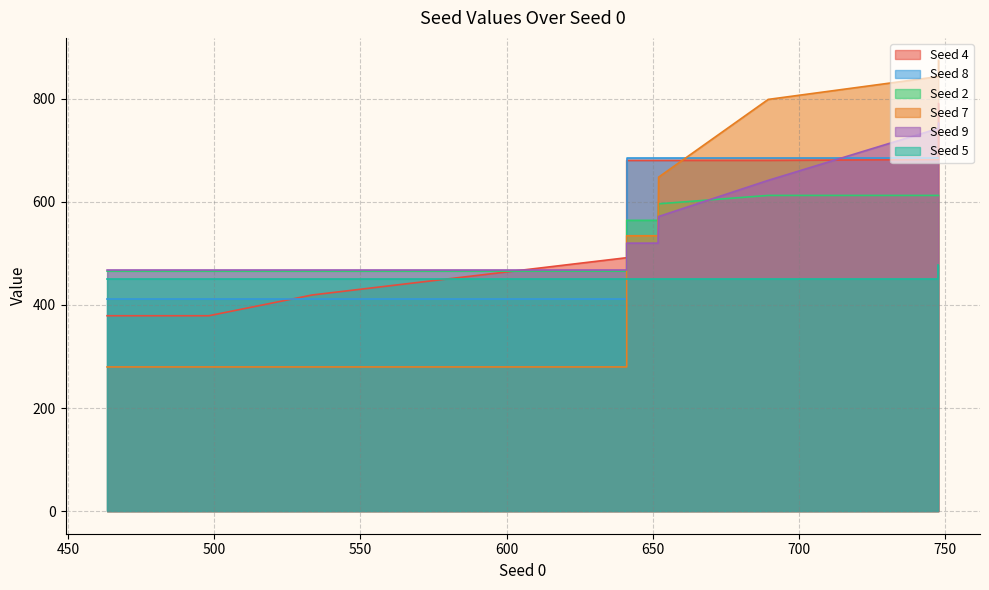

What is the difference between the maximum and minimum values in the Seed 7 series?

594.4